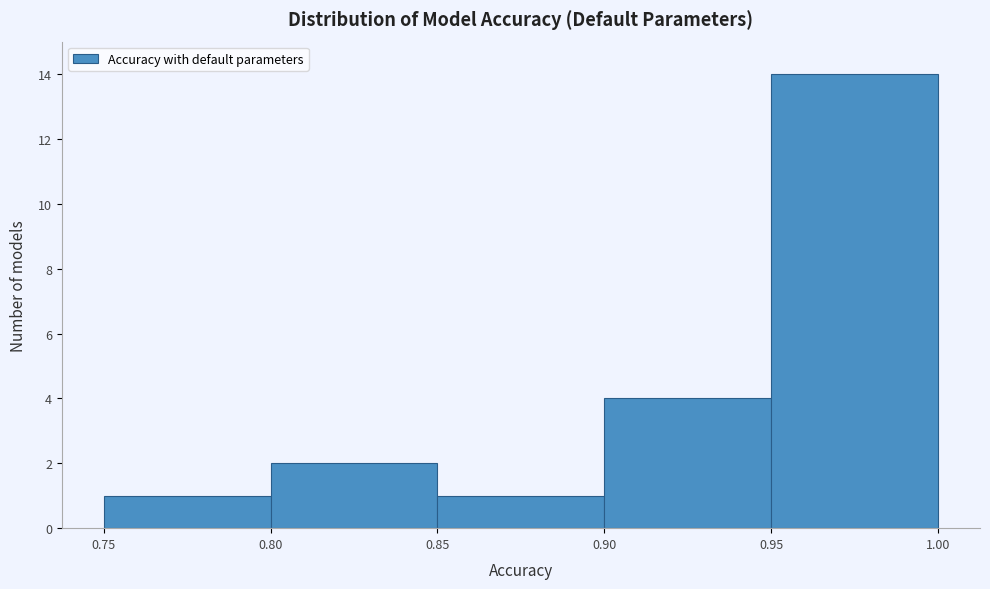

Reading left to right, list every bar in this chart as the range it spans on the x-axis followed by its height. The values are not printed on the chart, so give them approximately, as read against the axis.

0.75 to 0.80: 1
0.80 to 0.85: 2
0.85 to 0.90: 1
0.90 to 0.95: 4
0.95 to 1.00: 14